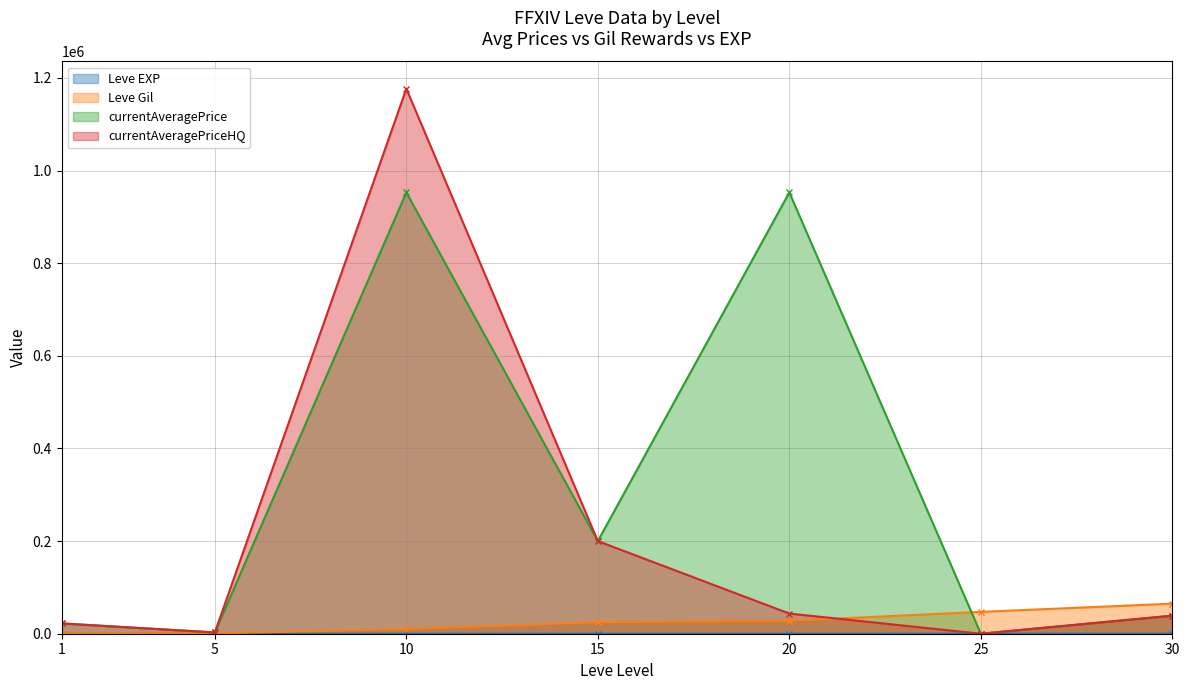

Which series changed the most between 10 and 25?

currentAveragePriceHQ